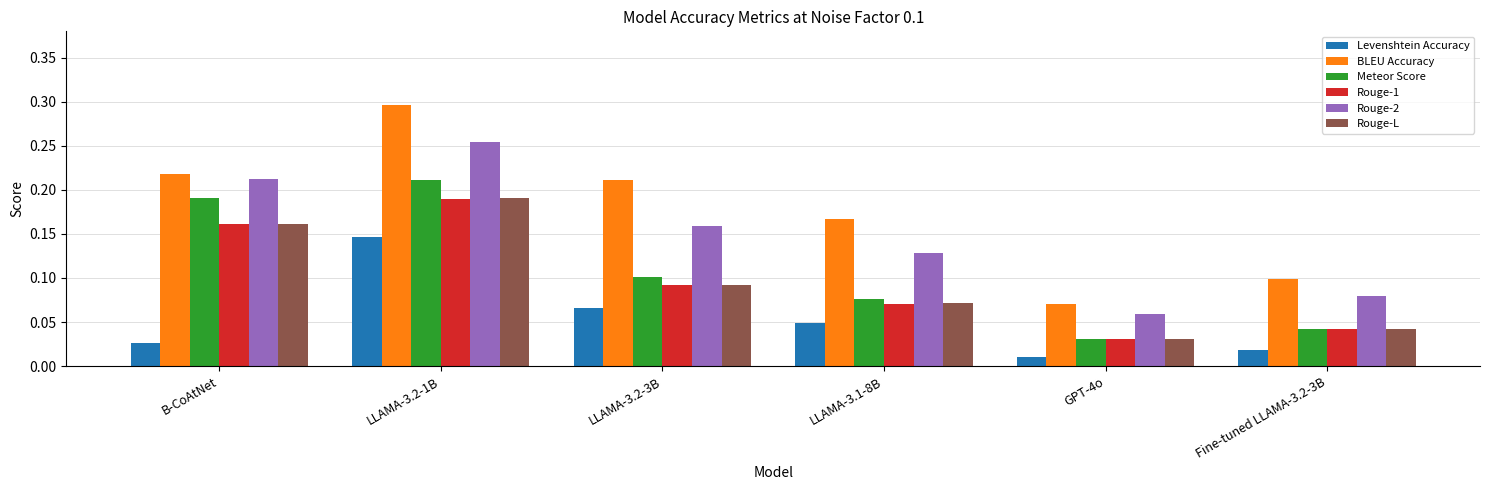

The value of Rouge-L at Fine-tuned LLAMA-3.2-3B is 0.1. True or false?

False